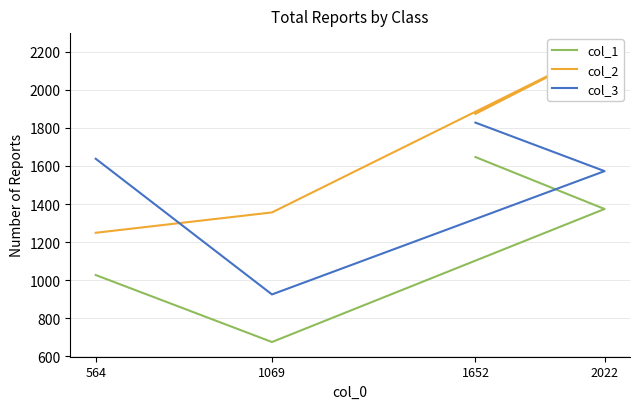

Reading left to right, transcribe all the data shown in this chart.

col_1: 1027	675	1374	1647
col_2: 1249	1356	2221	1874
col_3: 1638	925	1573	1828